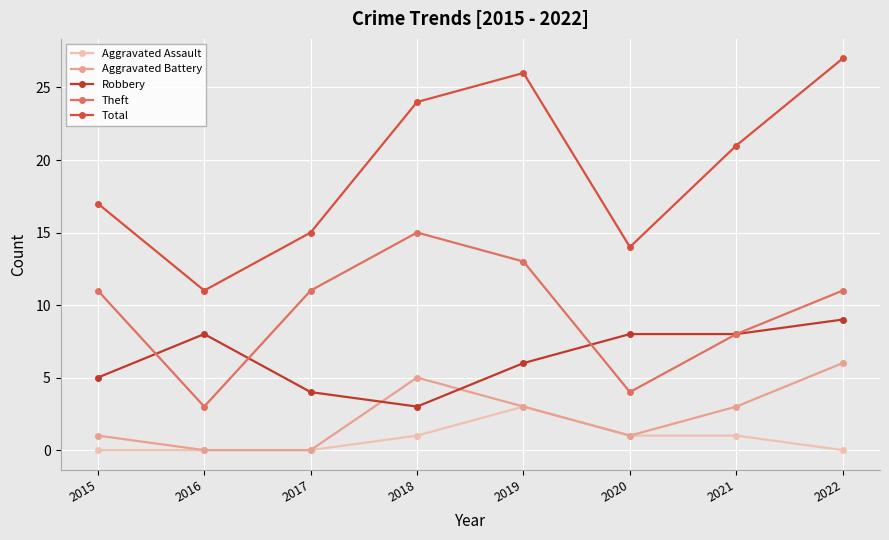

Is this an area chart (filled region under the line)?

No